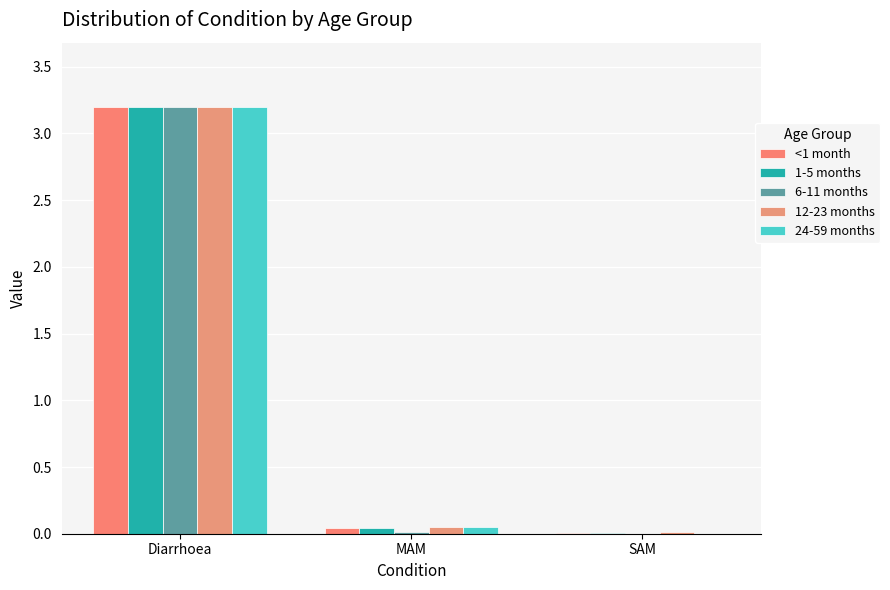

What is the average value of the 1-5 months series?

1.1